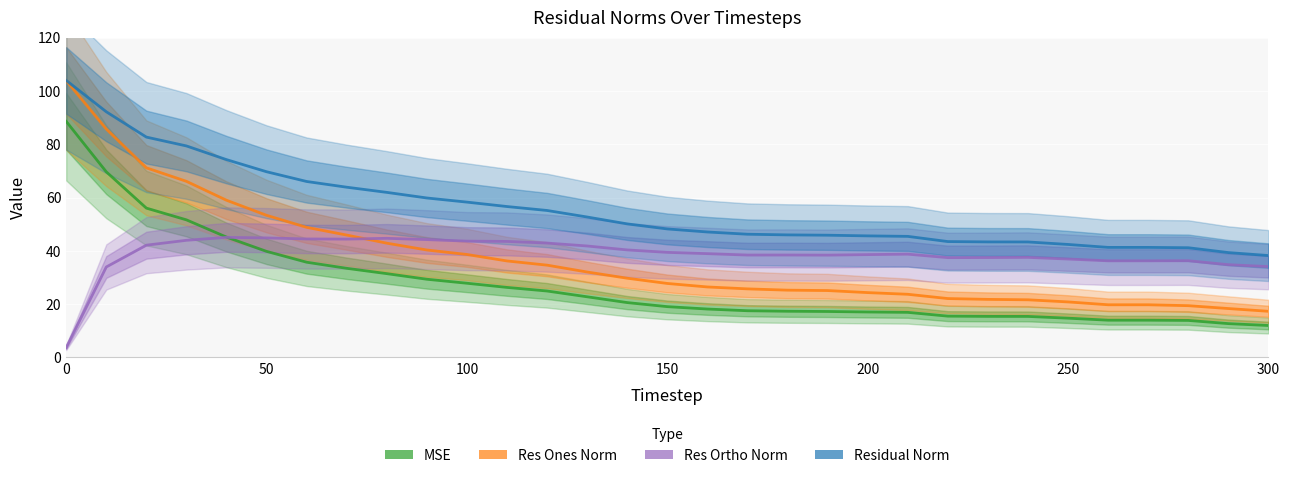

True or false: Res Ones Norm has more than 1 points higher than both neighbors.

False